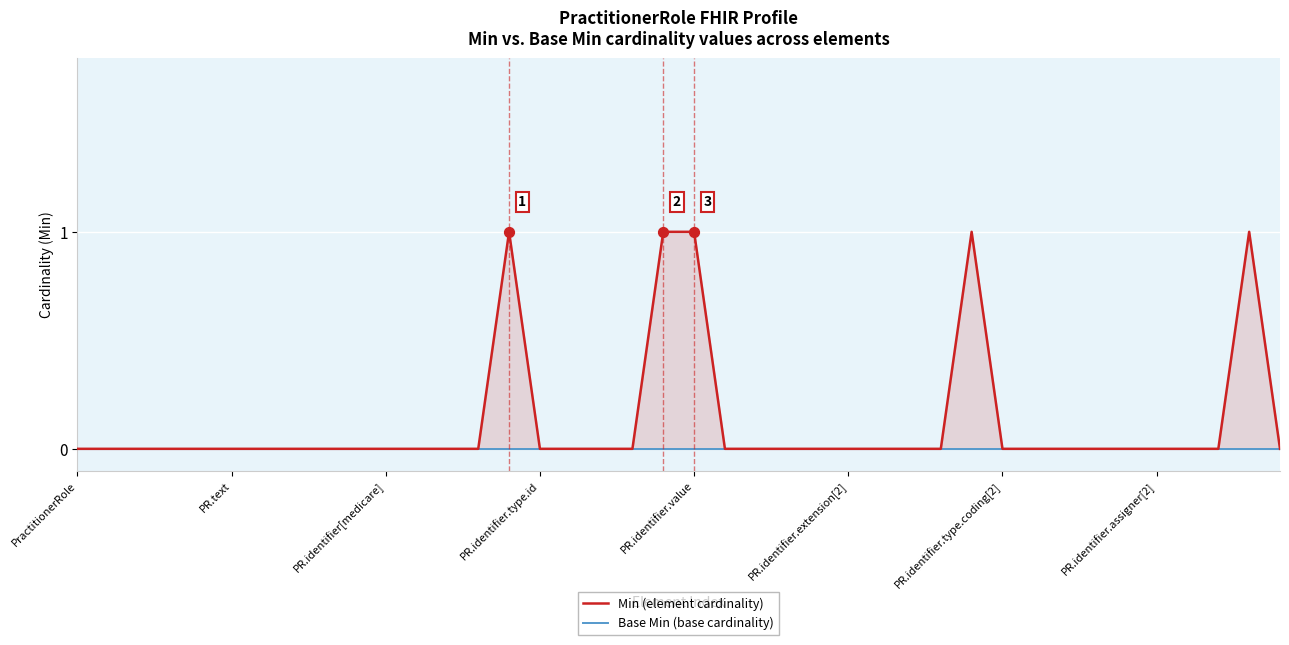

Which series has the largest total across all categories?

Min (element cardinality)